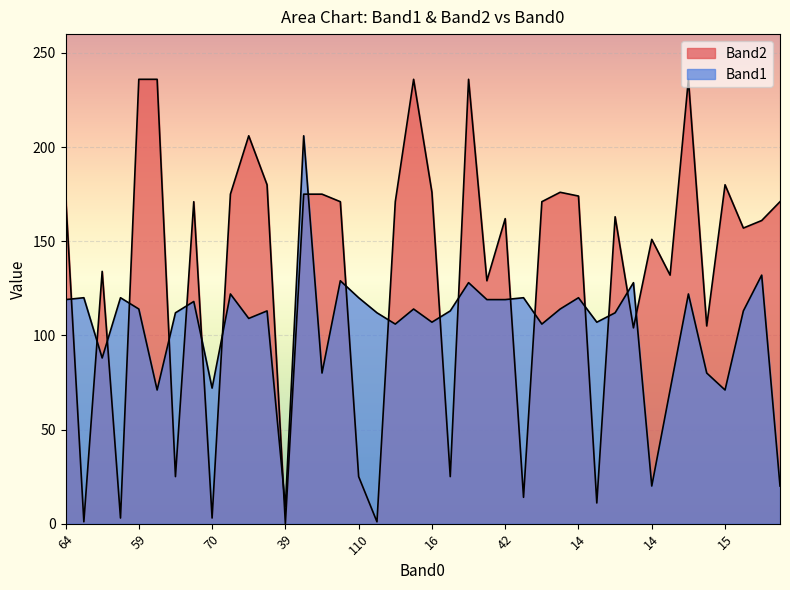

What is the difference between the Band2 values at 41 and 93?

23